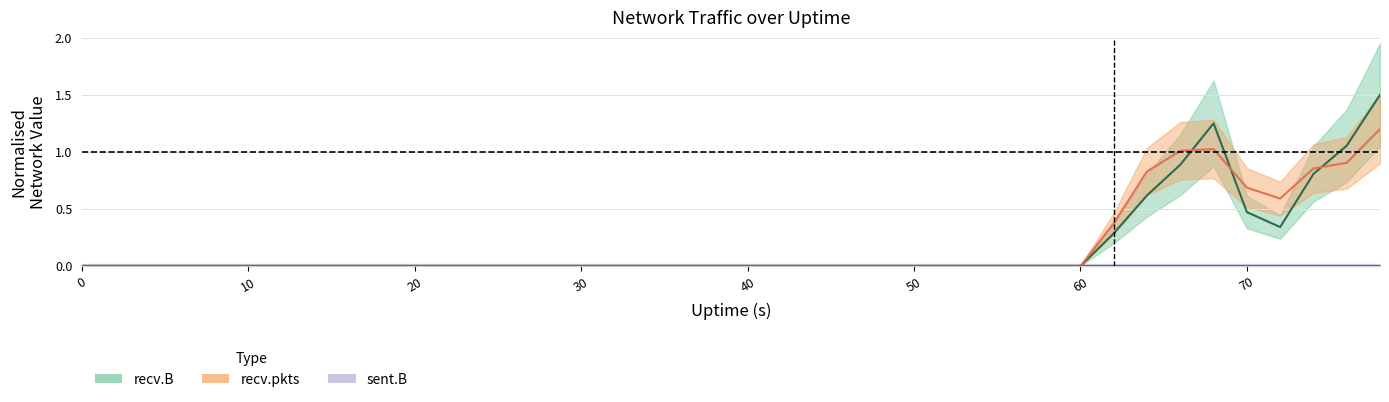

Which series changed the most between 8 and 72?

recv.pkts